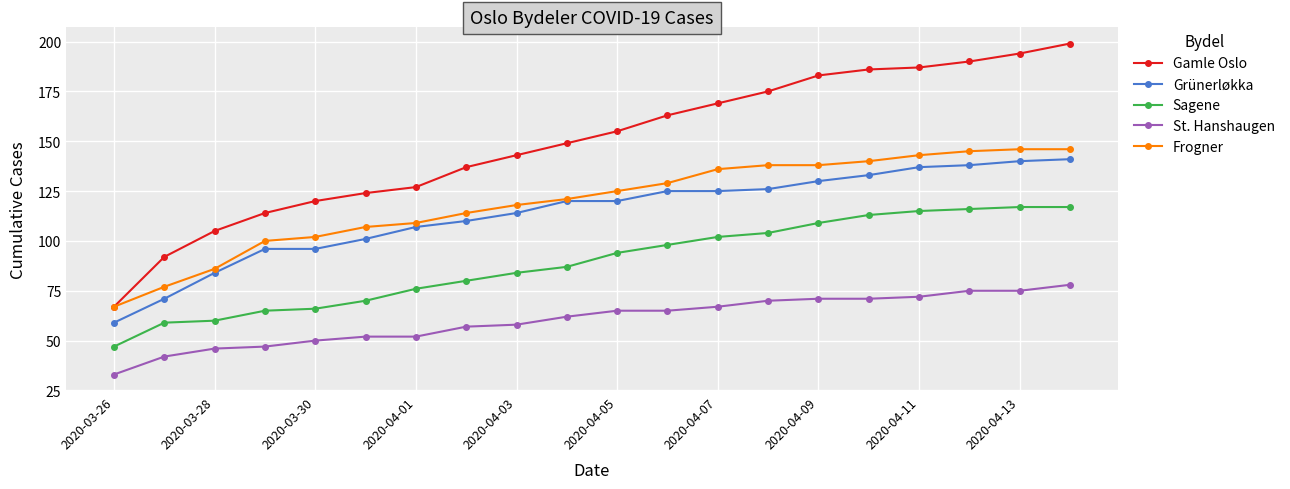

Which series has the largest total across all categories?

Gamle Oslo